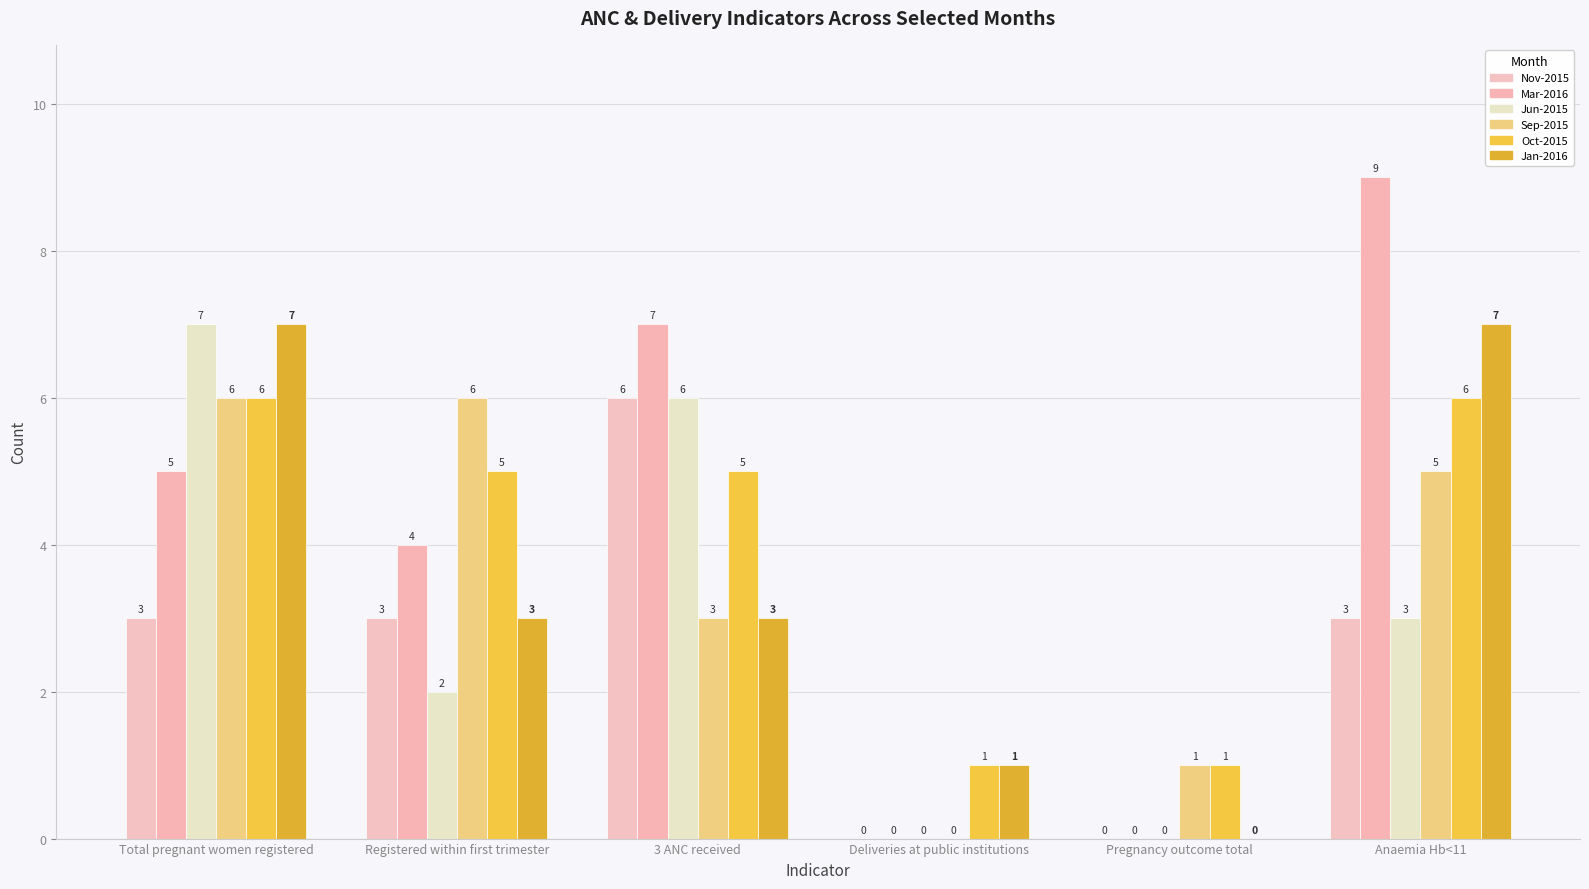

What is the sum of the Jun-2015 values at Pregnancy outcome total and Registered within first trimester?

2